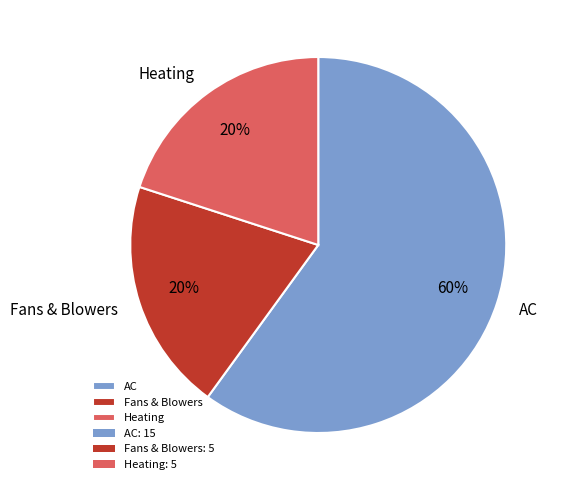

Do AC and Fans & Blowers together represent more than half of the pie?

Yes